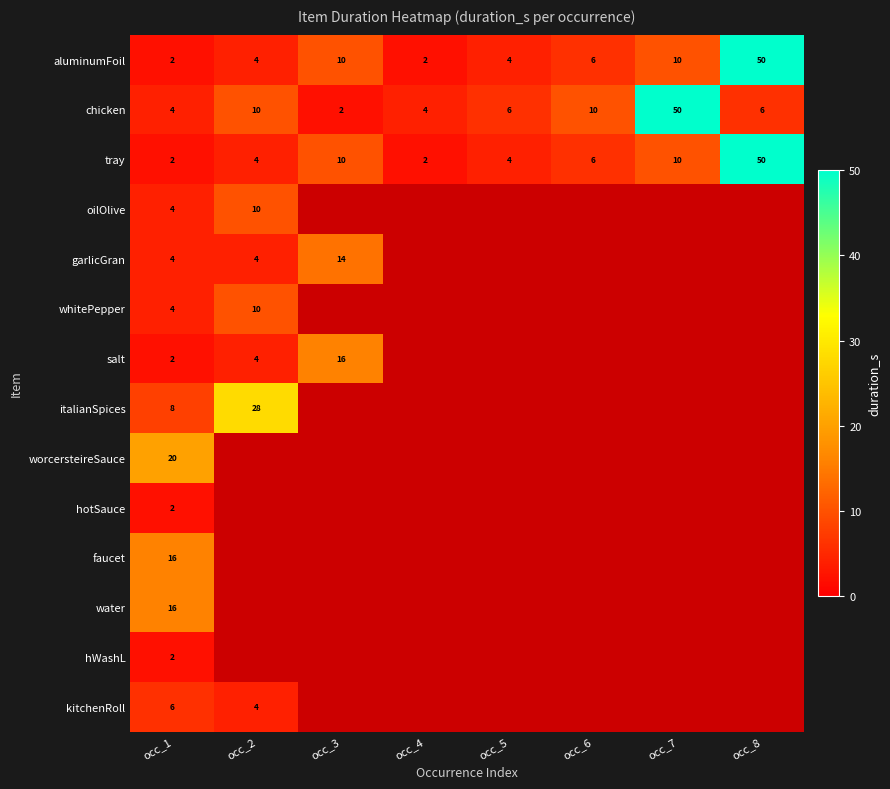

What is the difference between the highest and lowest values at occ_2?

24.0